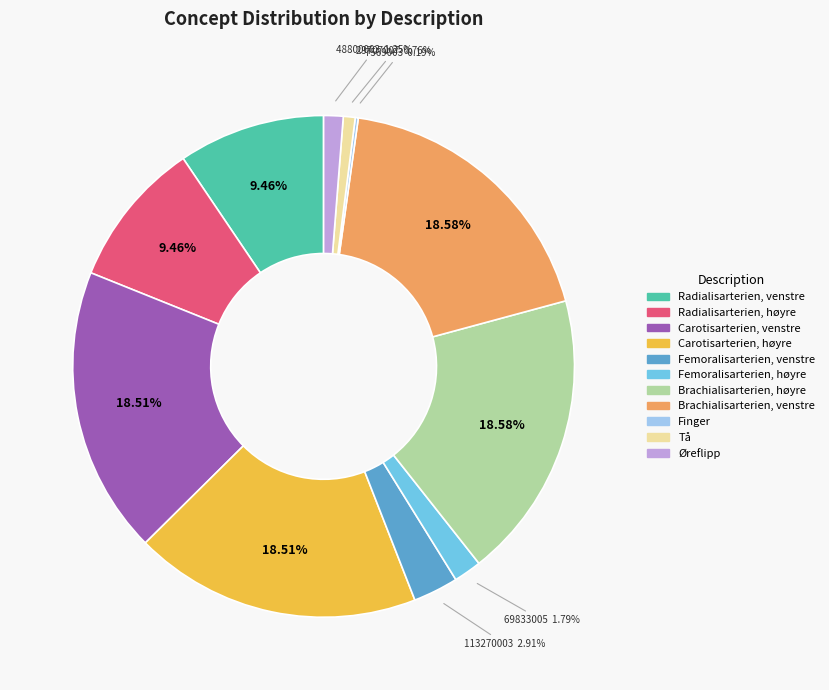

Approximately how many times larger is the value at Radialisarterien, høyre compared to Øreflipp?

7.6